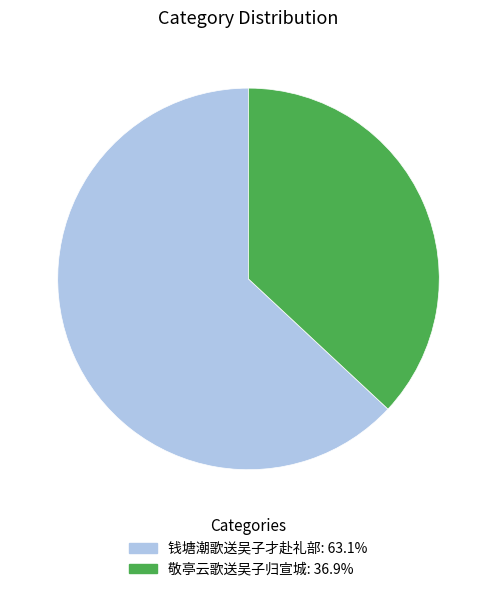

Which slice is the smallest?

敬亭云歌送吴子归宣城